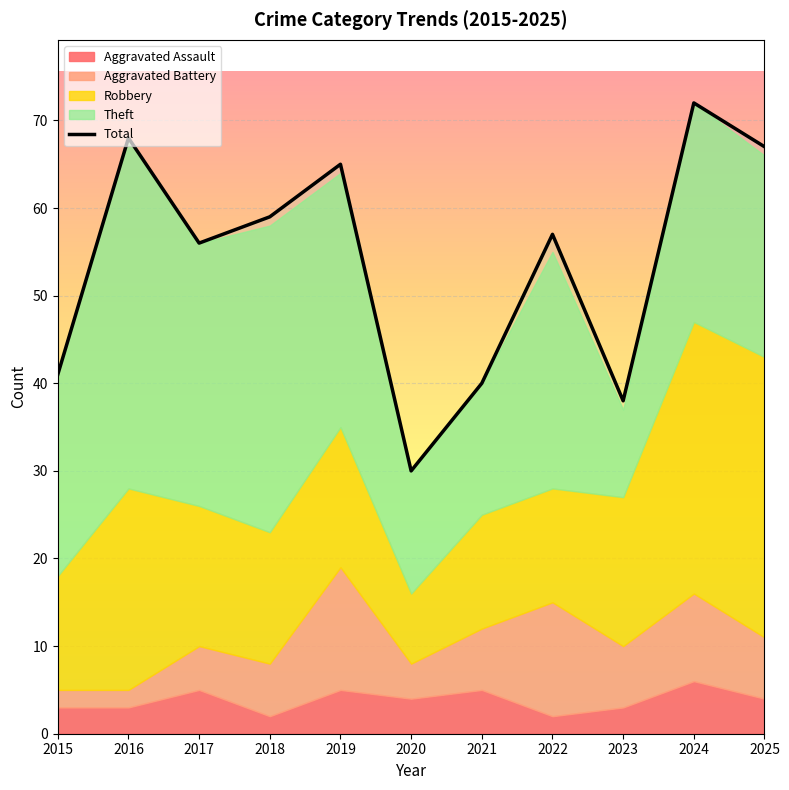

True or false: the data has more than 1 interior local peaks.

True